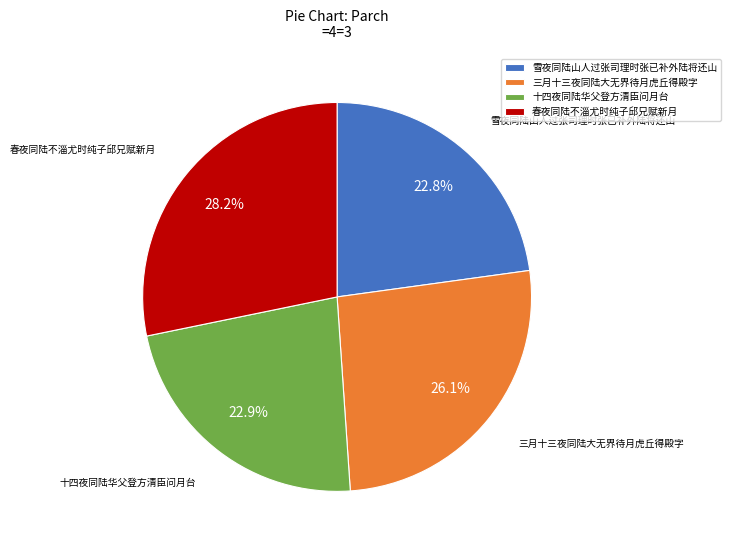

What is the ratio of the value at 春夜同陆不淄尤时纯子邱兄赋新月 to the value at 雪夜同陆山人过张司理时张已补外陆将还山?

1.2